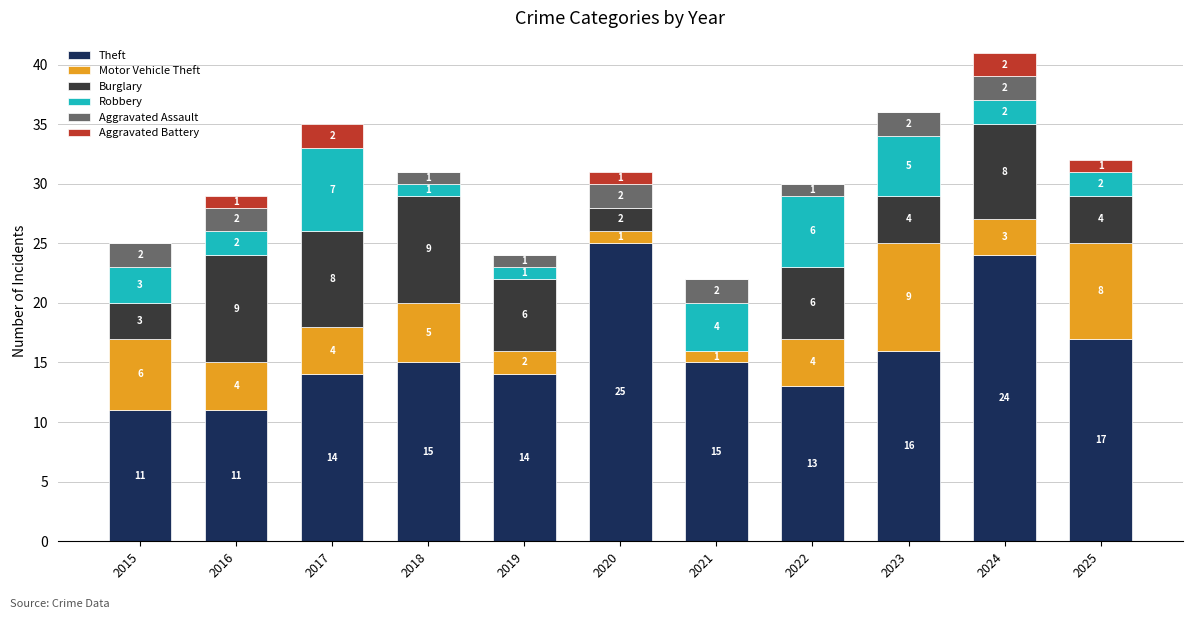

At which category is the sum across all series the highest?

2024